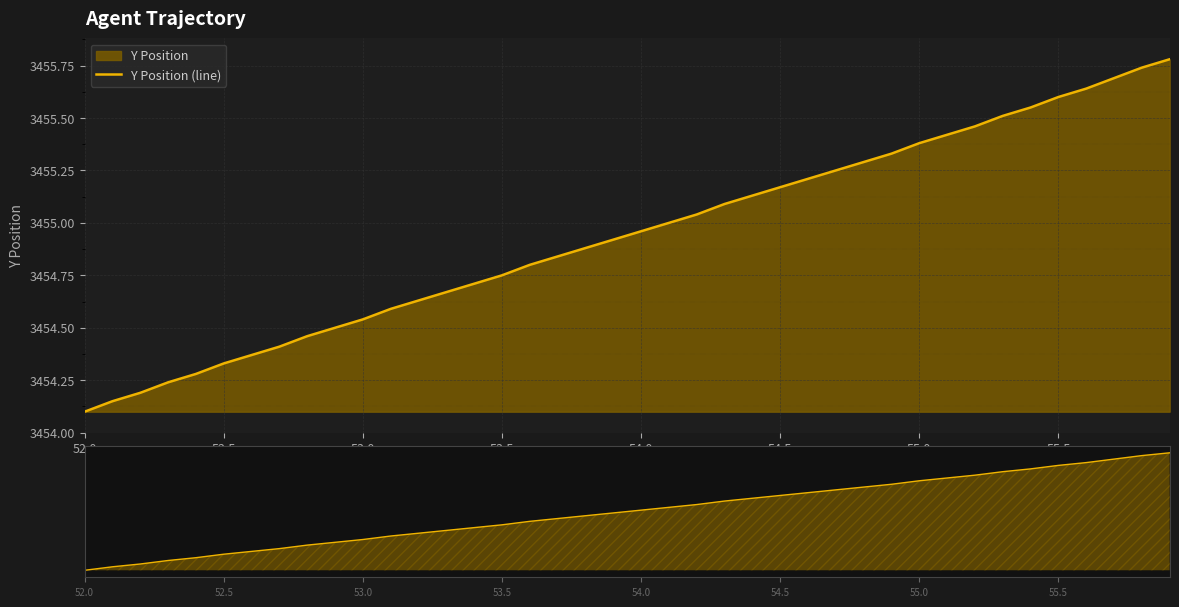

True or false: Y Position (line) has a value of 923.5 at 52.0.

False